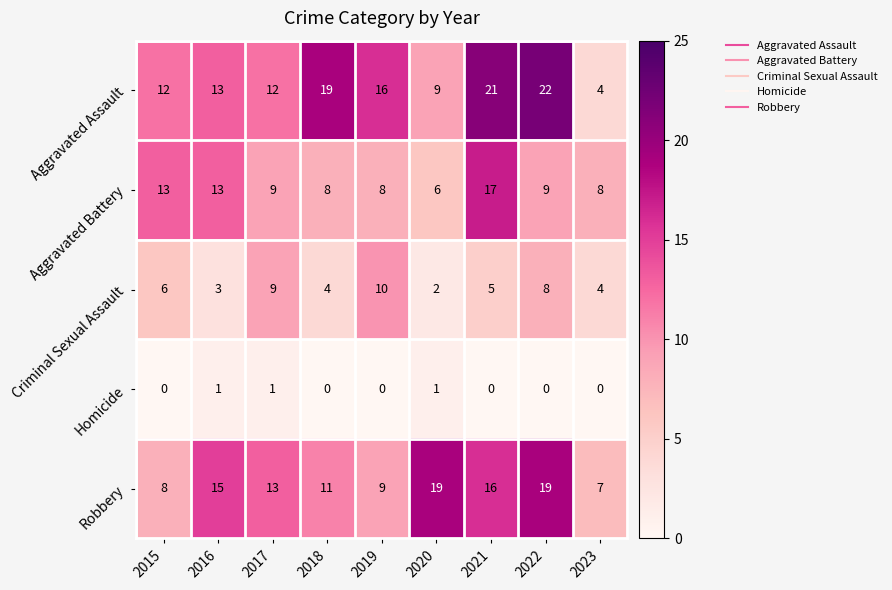

What is the sum of the Aggravated Assault values at 2021 and 2015?

33